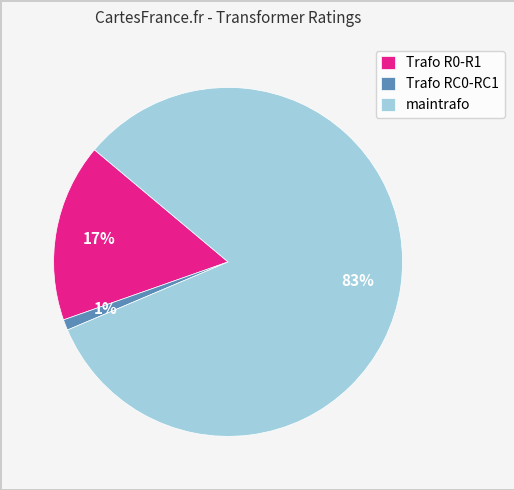

Rank the categories by value from lowest to highest.

Trafo RC0-RC1, Trafo R0-R1, maintrafo